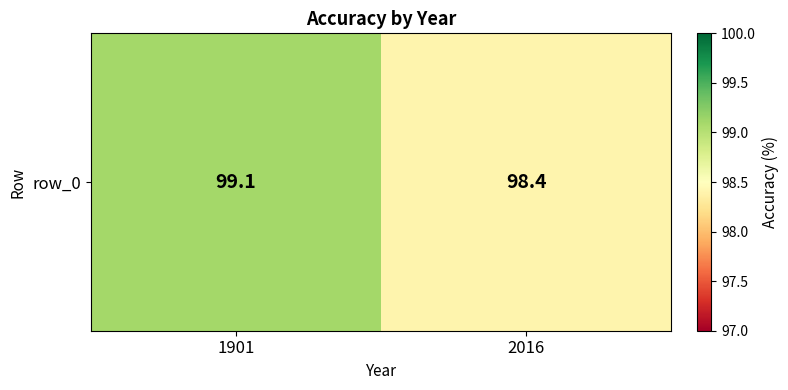

Read the value at 1901.

99.1